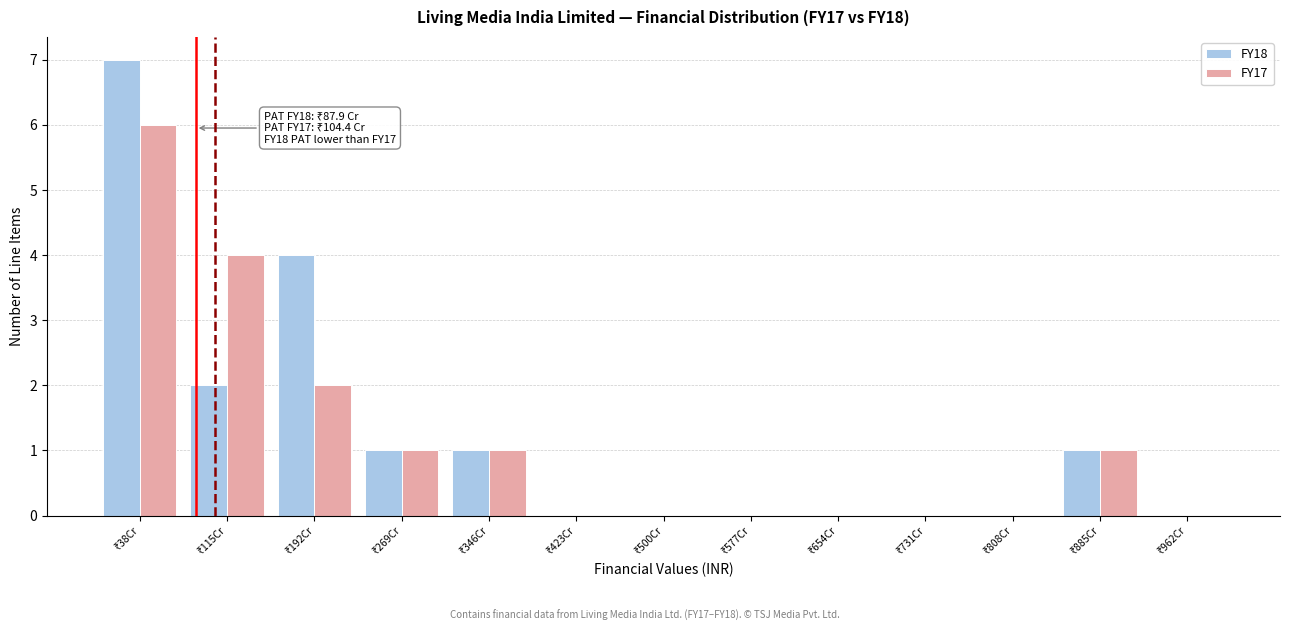

What is the sum of all FY18 values?

16